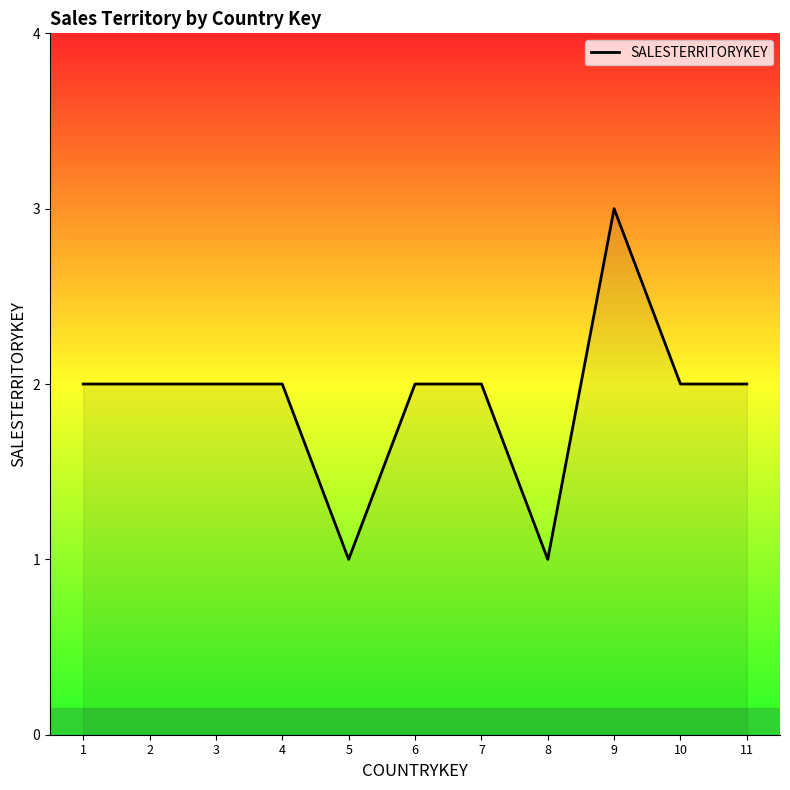

What is the approximate value at 9?

3